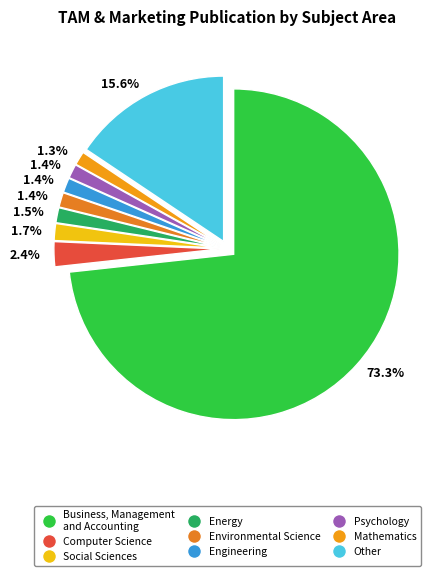

How many segments does this pie chart have?

9